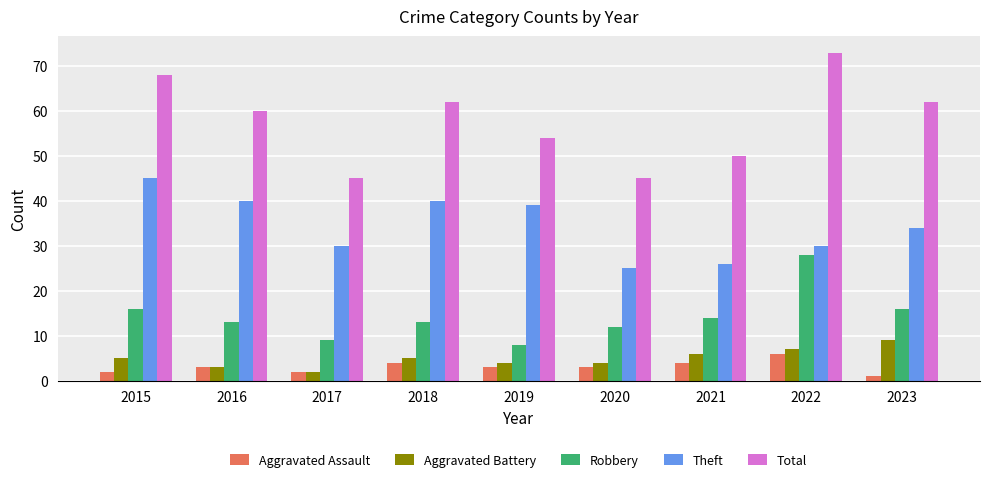

What is the difference between the Robbery values at 2018 and 2017?

4